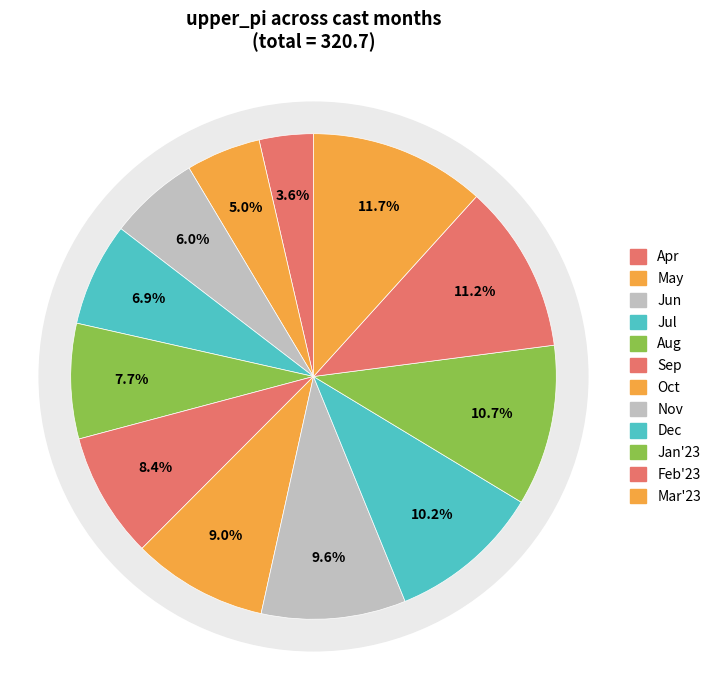

What is the smallest slice in the pie chart?

4